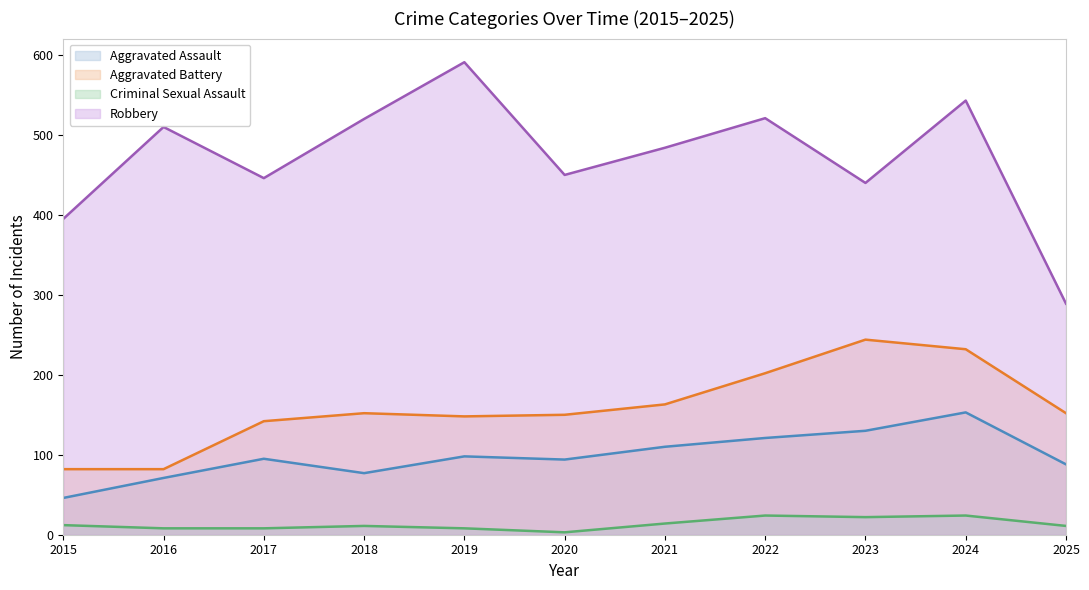

How many values in the Aggravated Battery series are below 152?

5